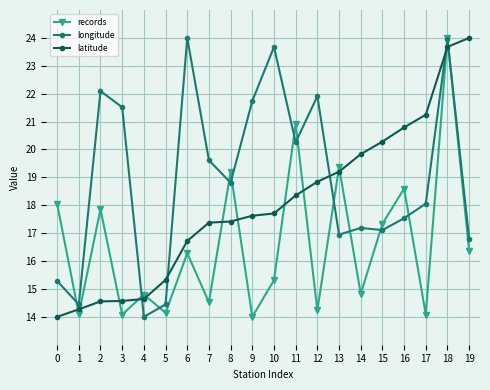

What is the difference between the highest and lowest values at 6?

7.7